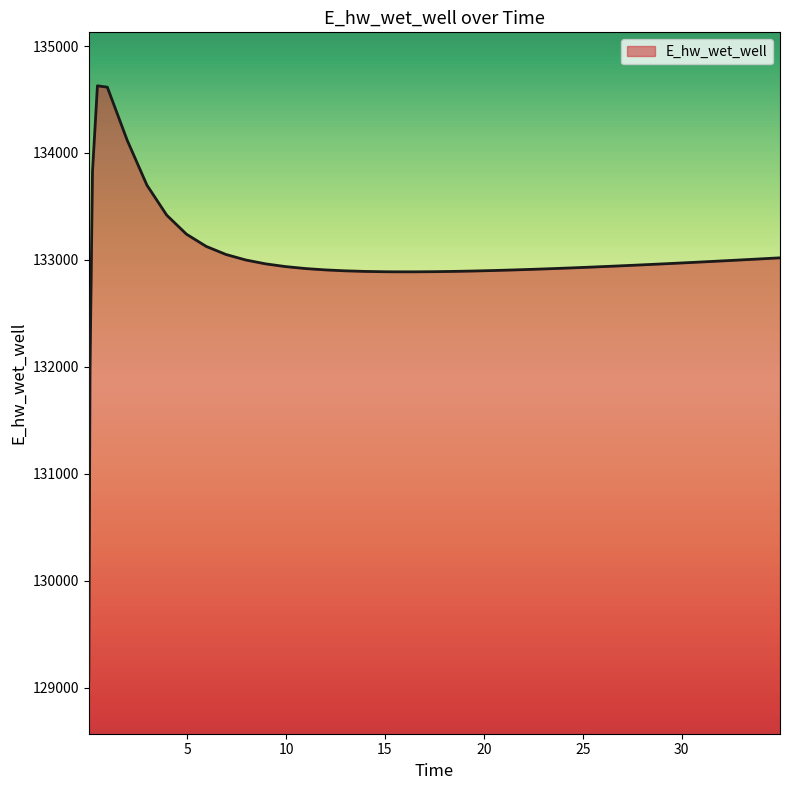

Does the chart display data point markers on the line(s)?

No